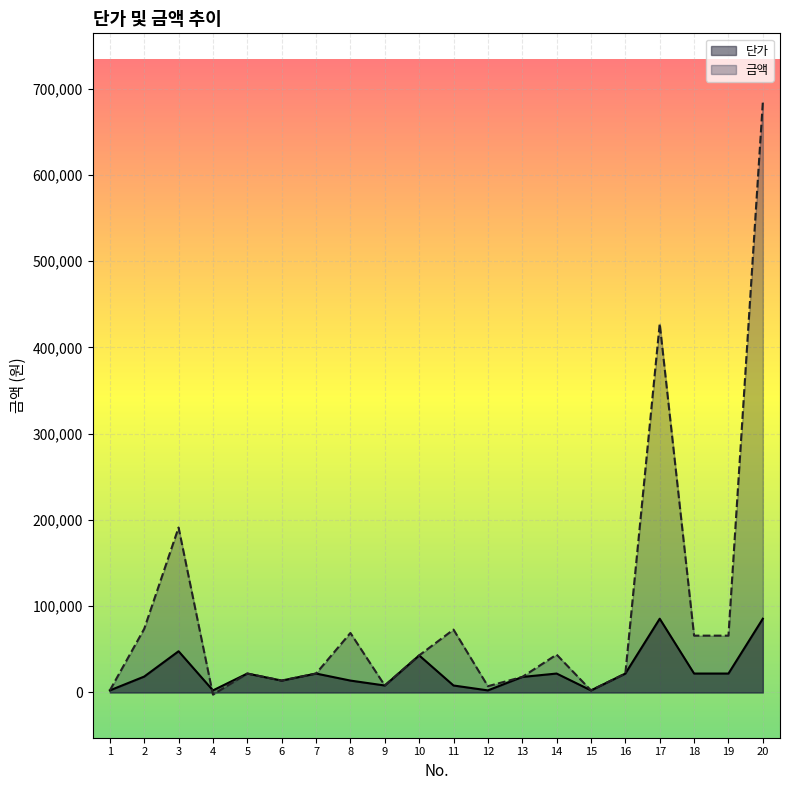

Count the number of data series in this chart.

2